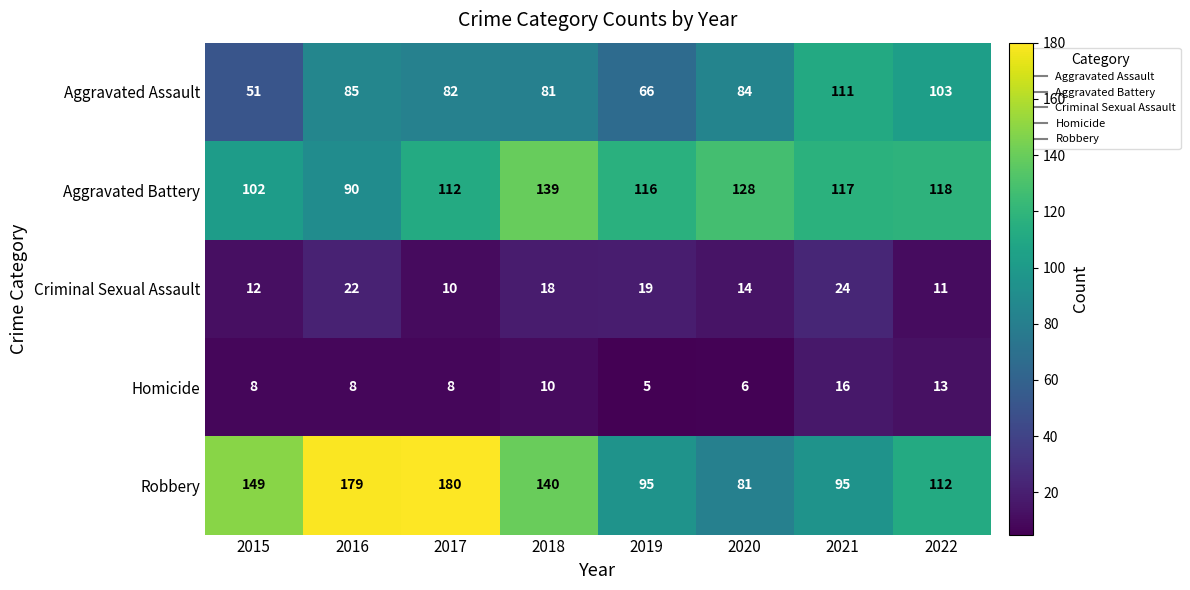

Is it true that Robbery equals 30 at 2020?

False